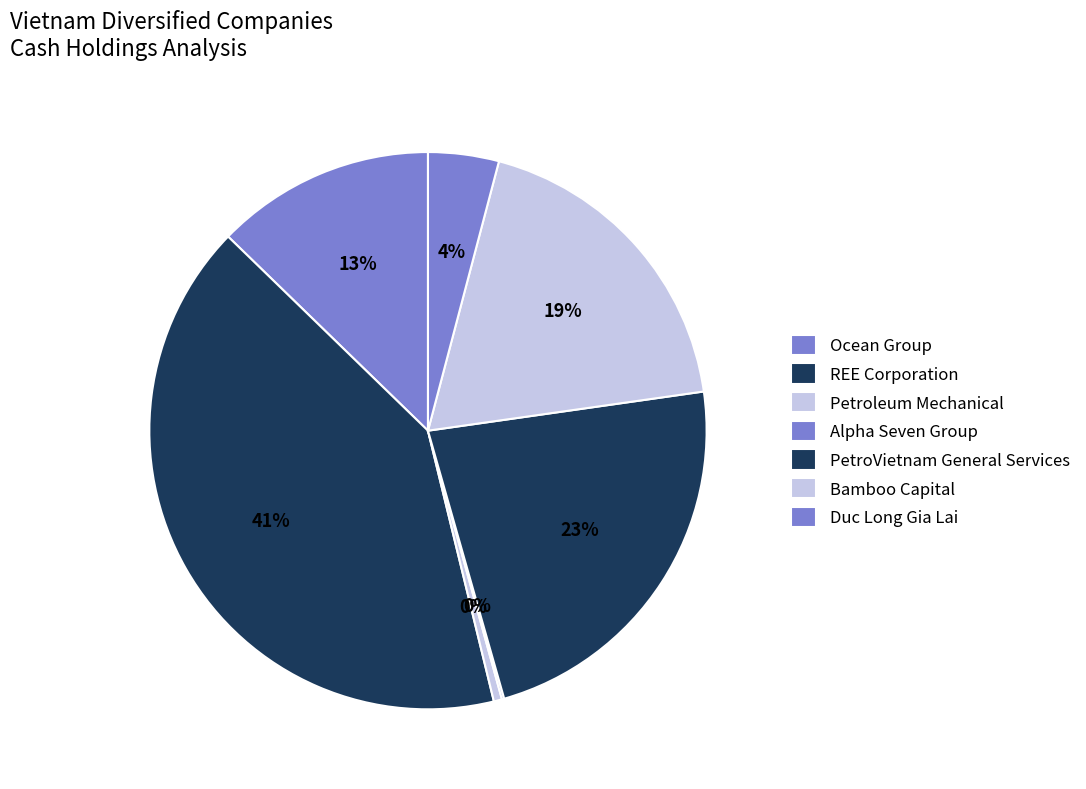

Is the sum of Duc Long Gia Lai and Ocean Group greater than half?

No